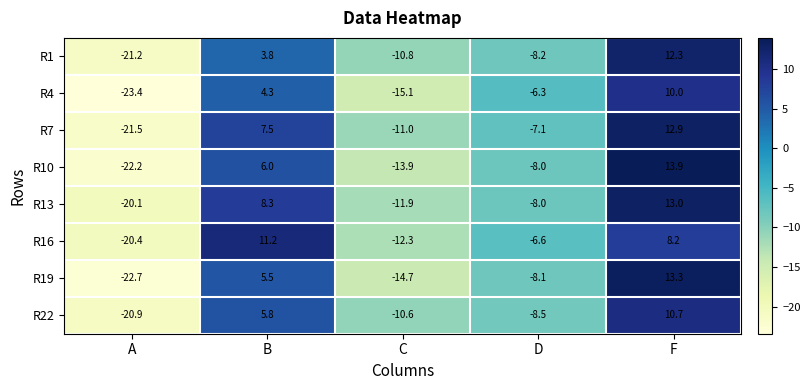

At which category does the chart reach its peak across all series?

F